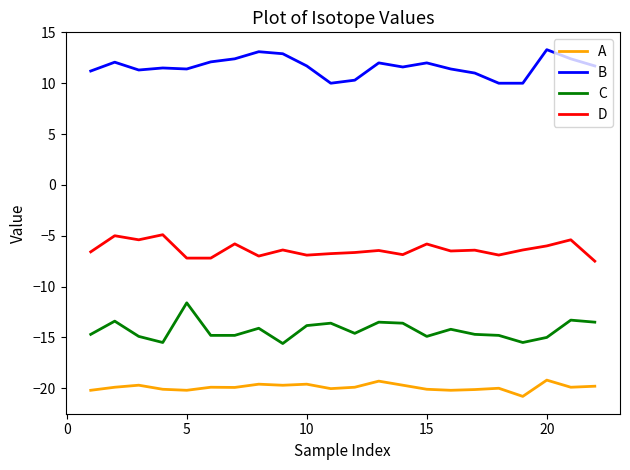

How many lines are shown in the chart?

4